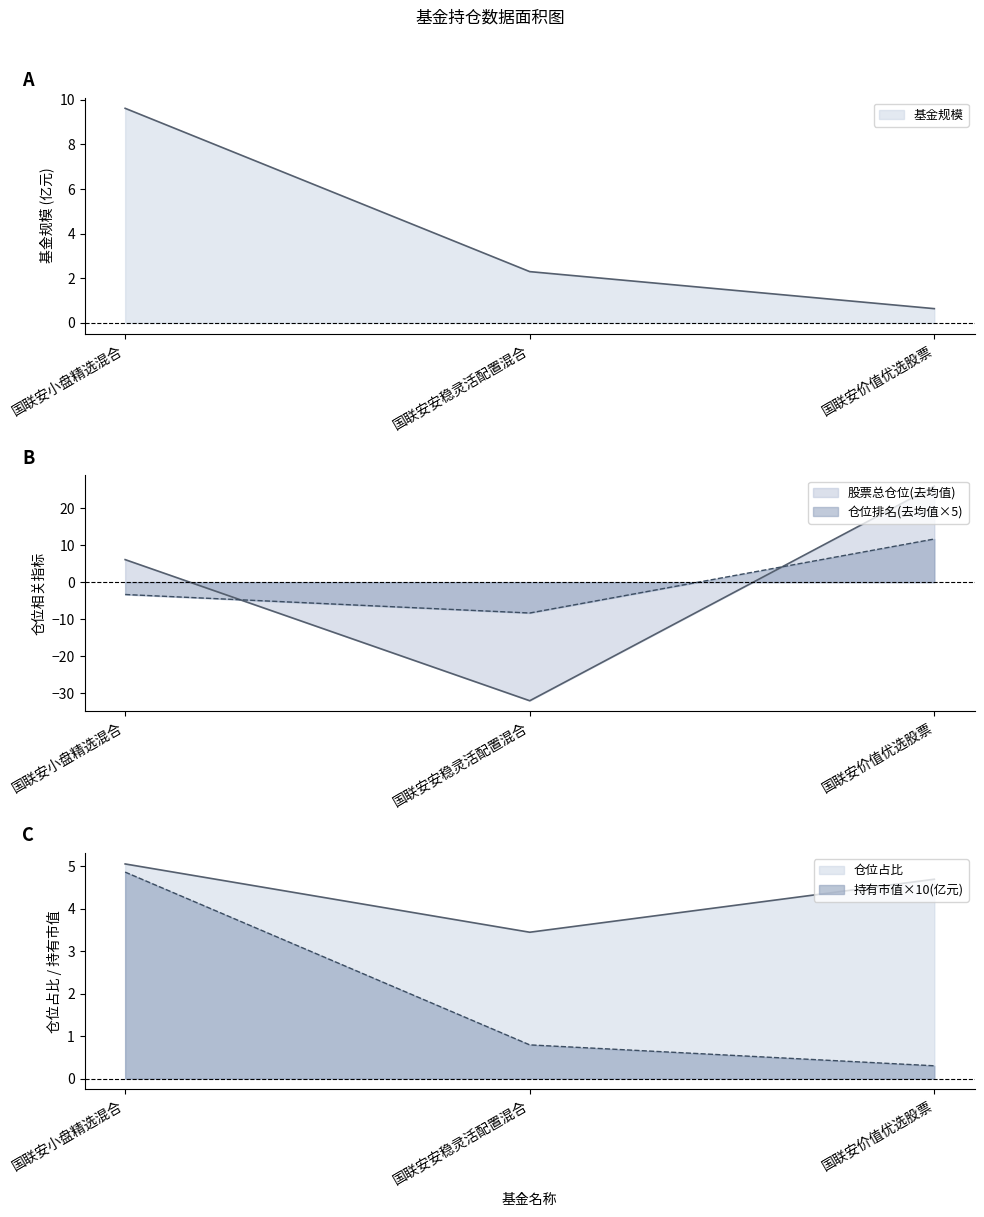

What is the highest value of the 仓位占比 series?

5.1